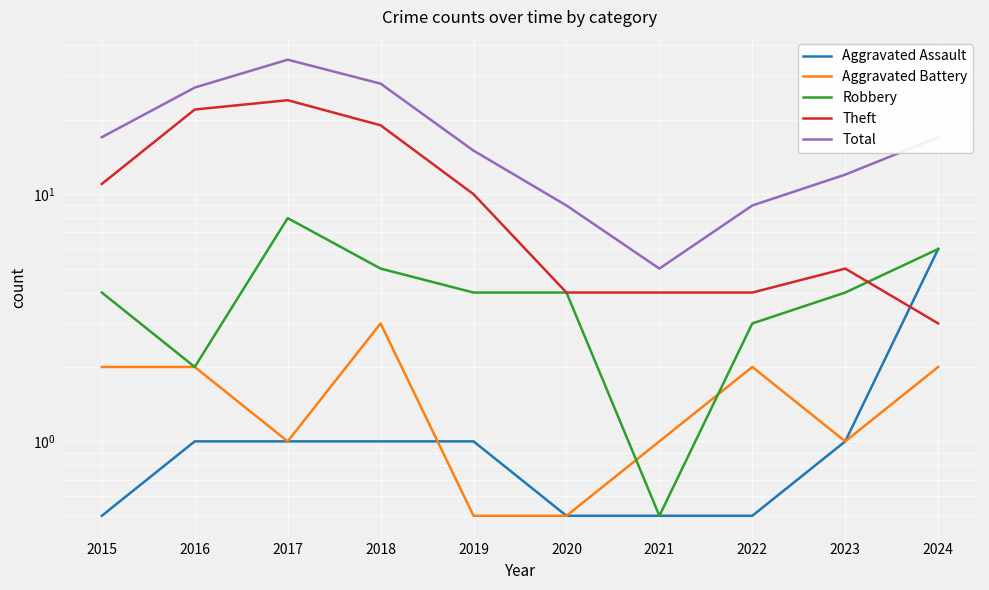

Is the value of Theft at 2023 greater than the value of Robbery at 2015?

Yes